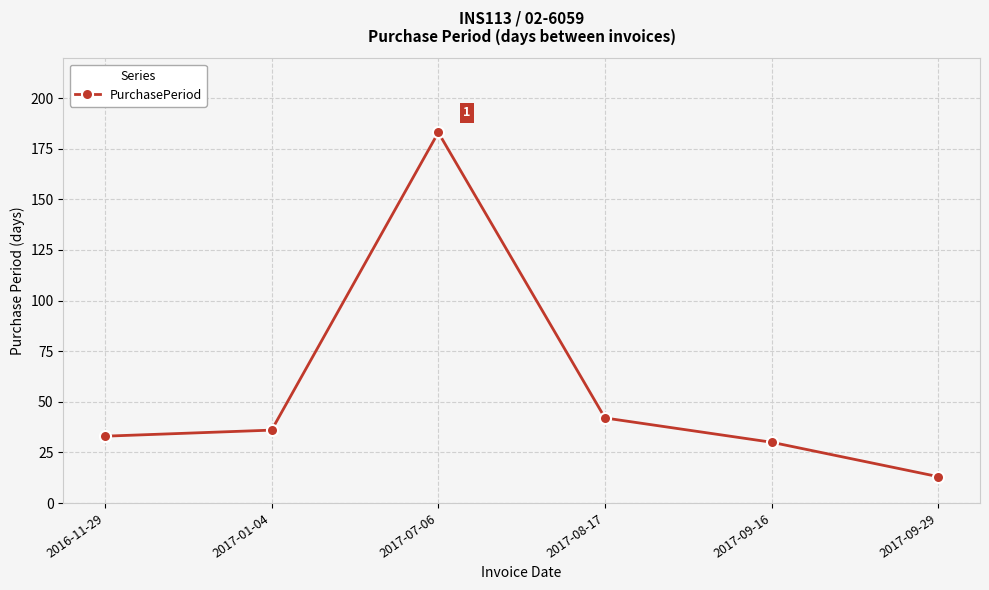

At which category does the chart reach its peak across all series?

2017-07-06